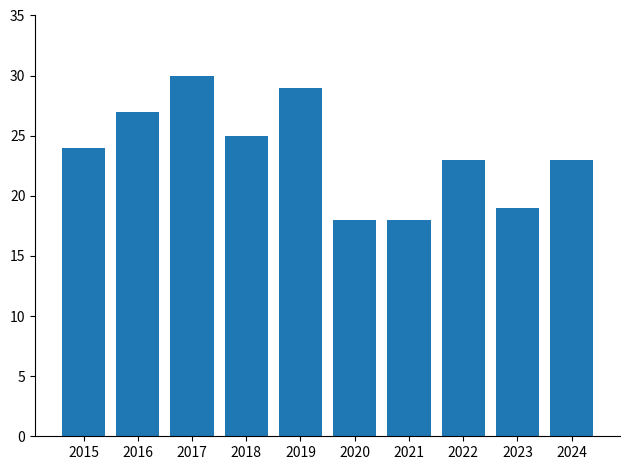

How many values are below 24?

5